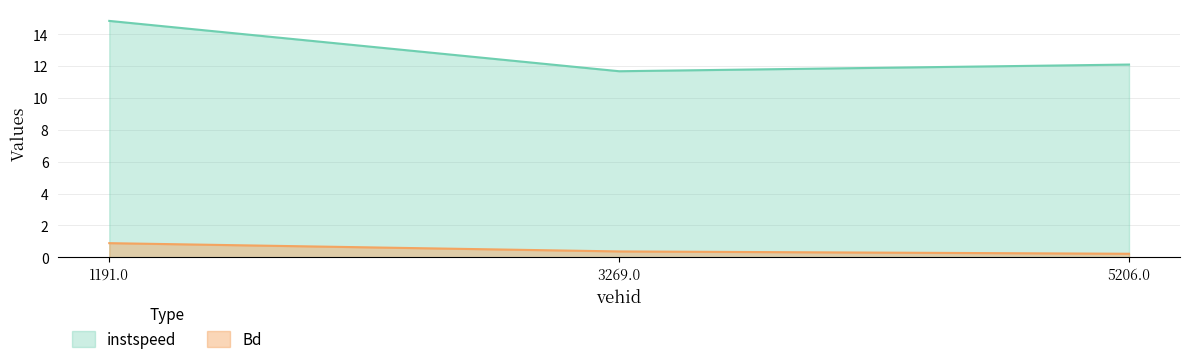

What is the difference between the Bd values at 3269.0 and 5206.0?

0.1